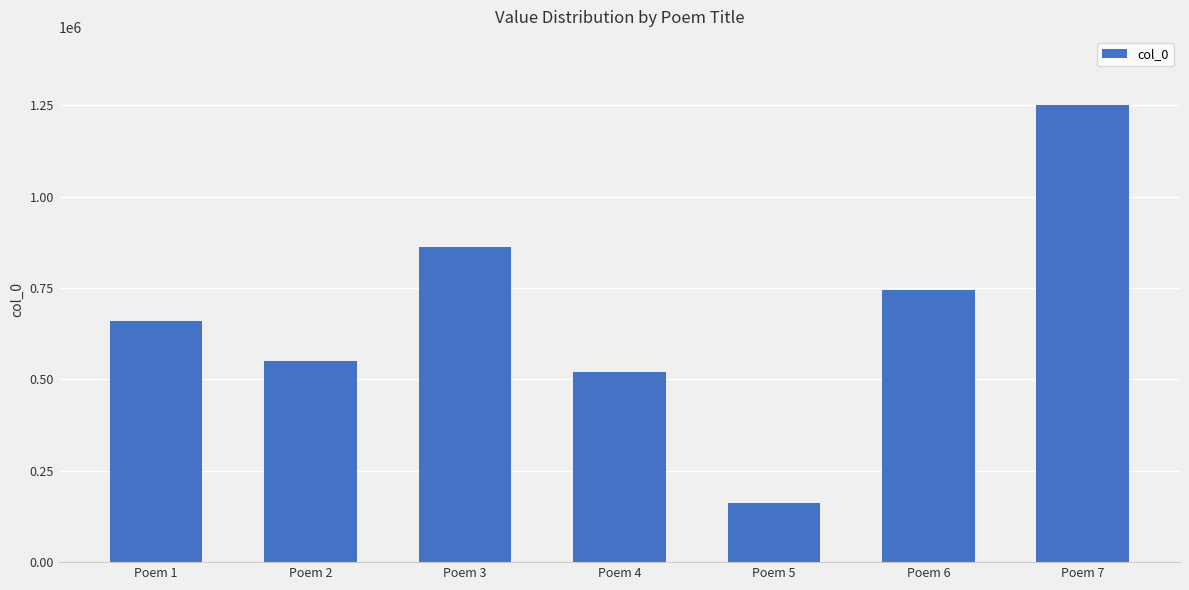

How many bars are there in total?

7